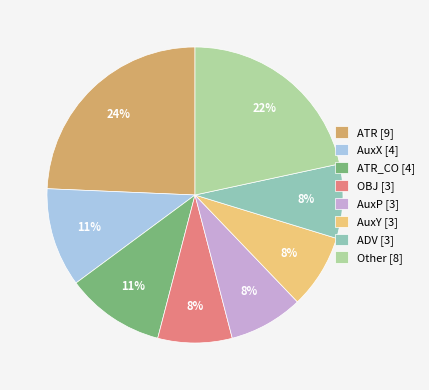

Is the sum of ATR [9] and OBJ [3] greater than half?

No